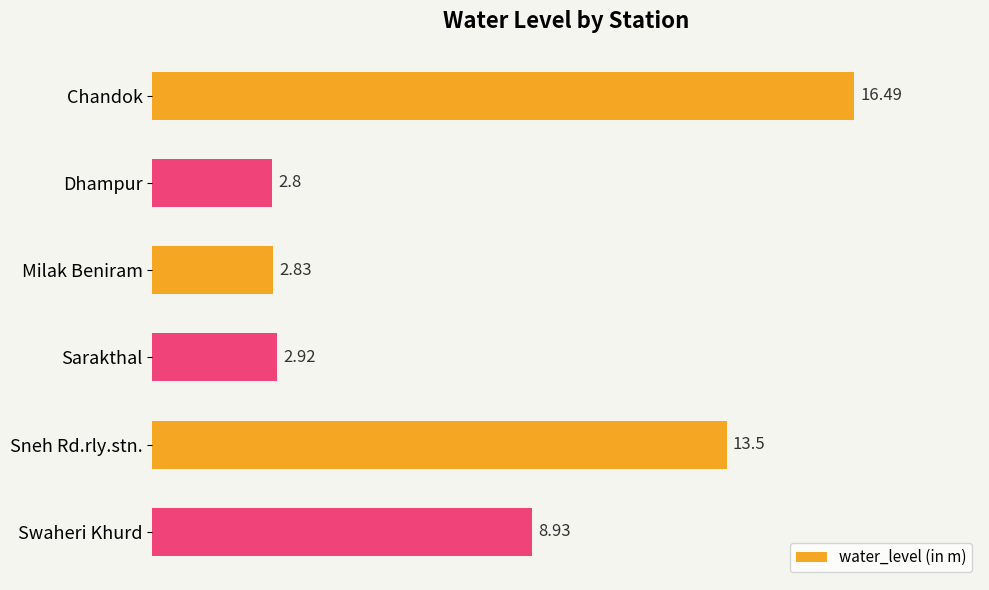

Which has a higher value, Swaheri Khurd or Milak Beniram?

Swaheri Khurd